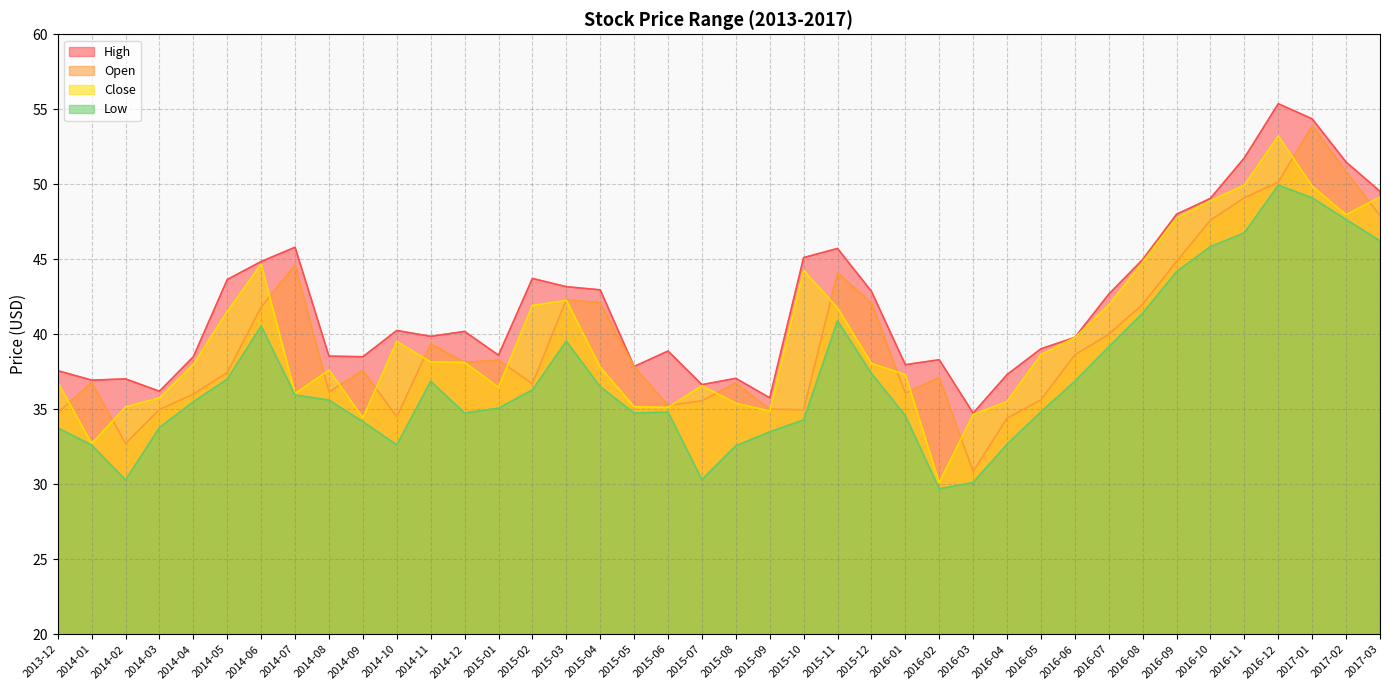

What is the value of the Close point at the 14th from the left?

36.5